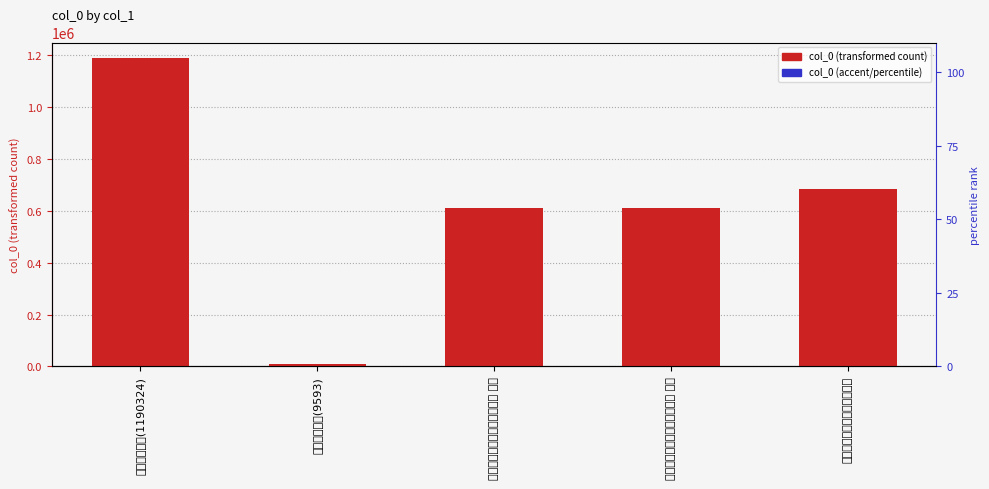

Between 寄谢姚孟长太史二首姚长洲人 and 送苏州姚长史(1190324), which is larger?

送苏州姚长史(1190324)